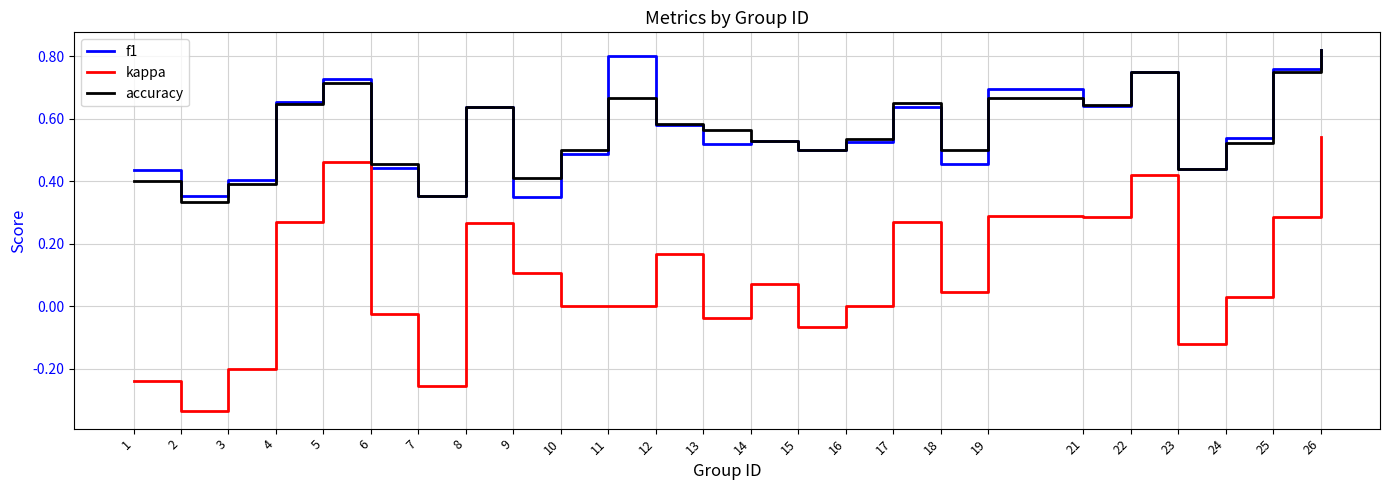

At which category is the sum across all series the highest?

26